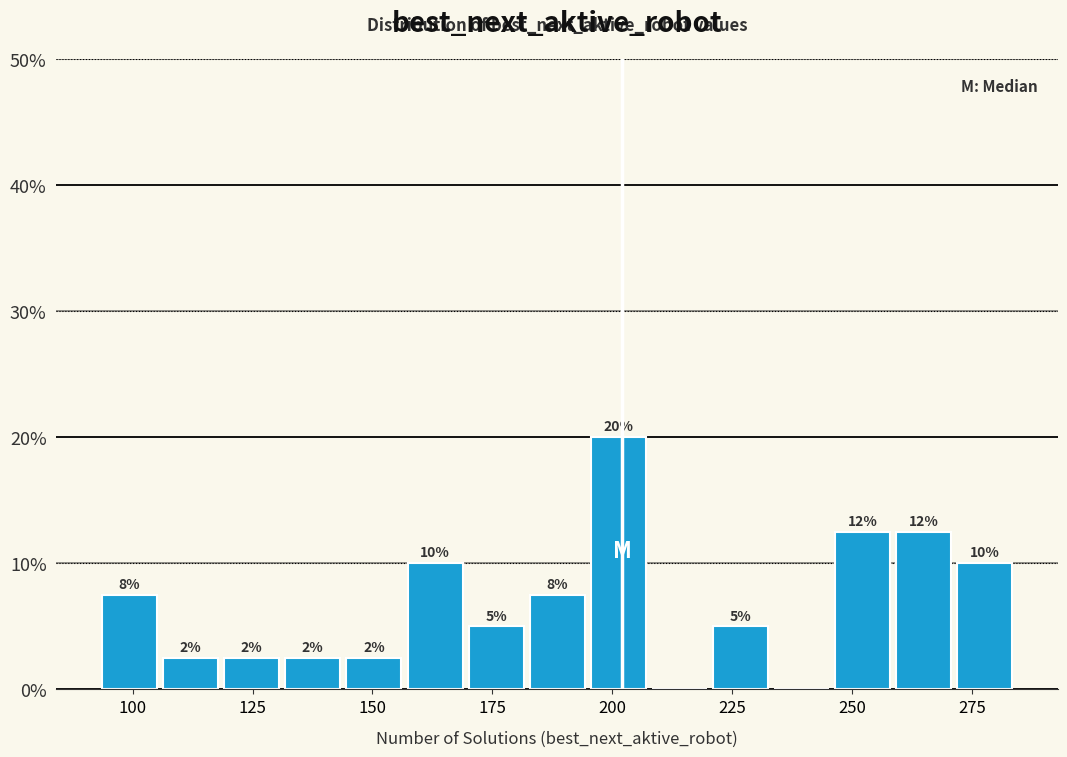

Read against the x-axis, roughly where is the centre of the tallest bar?

200